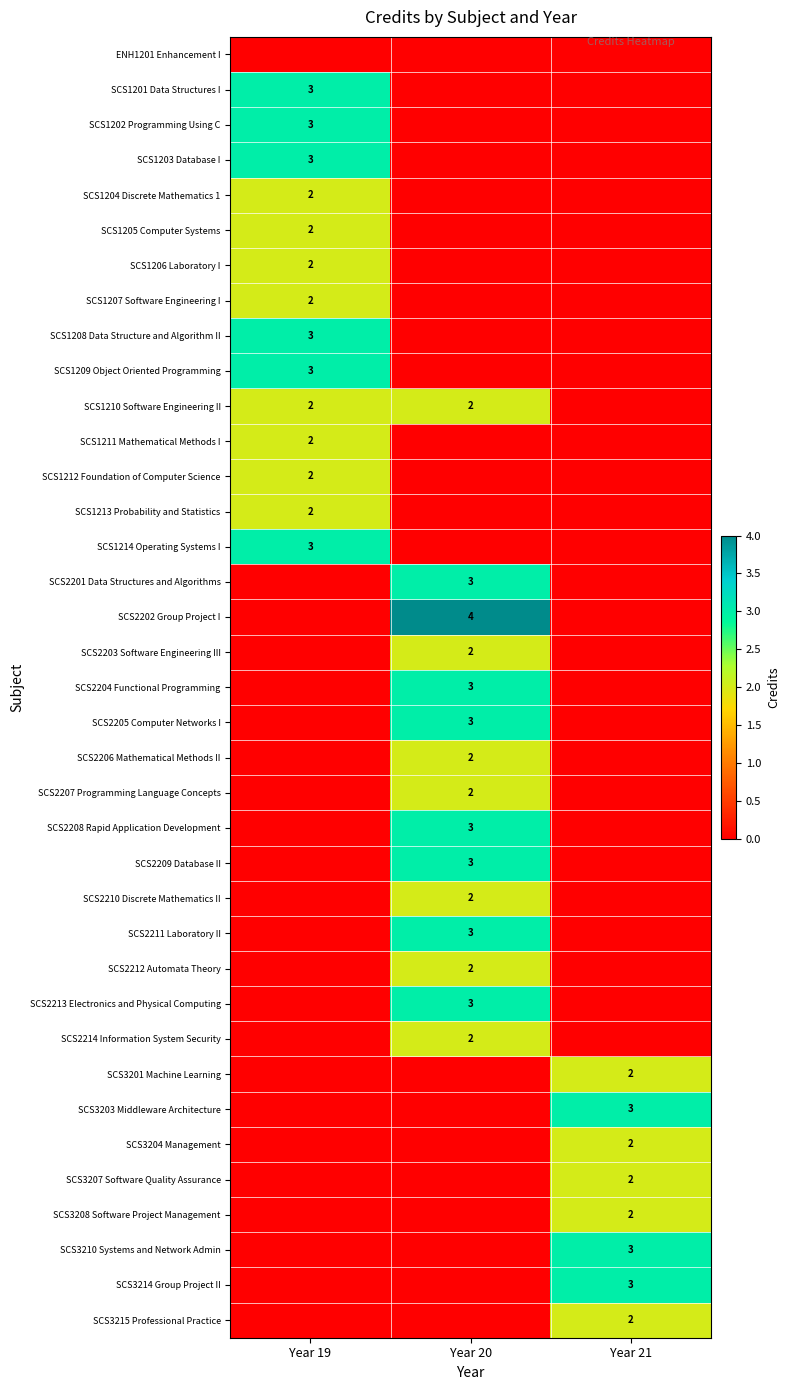

The SCS3203 Middleware Architecture series shows 5 at Year 21. True or false?

False